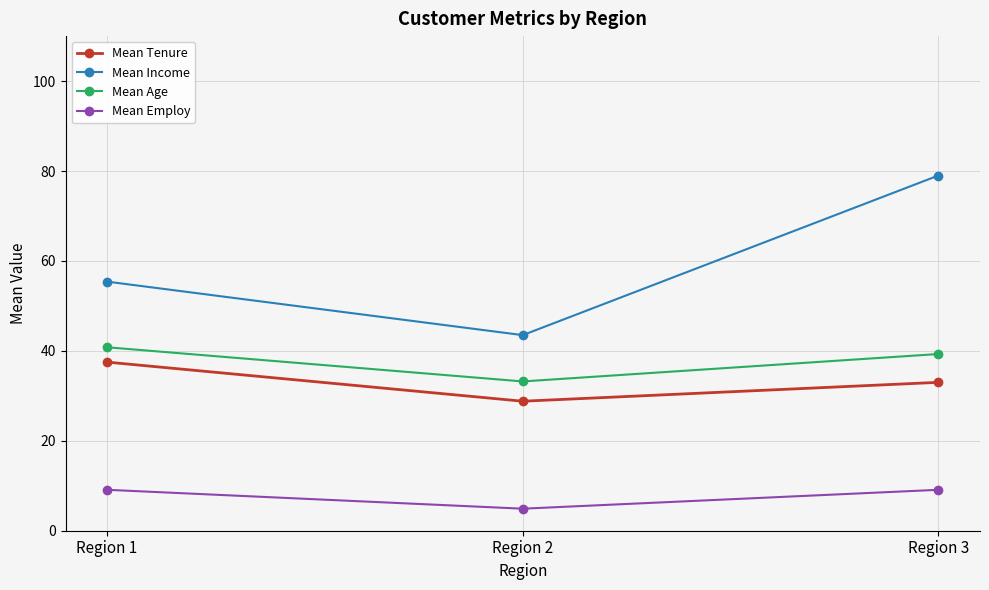

Read the Mean Age value at Region 2.

33.2